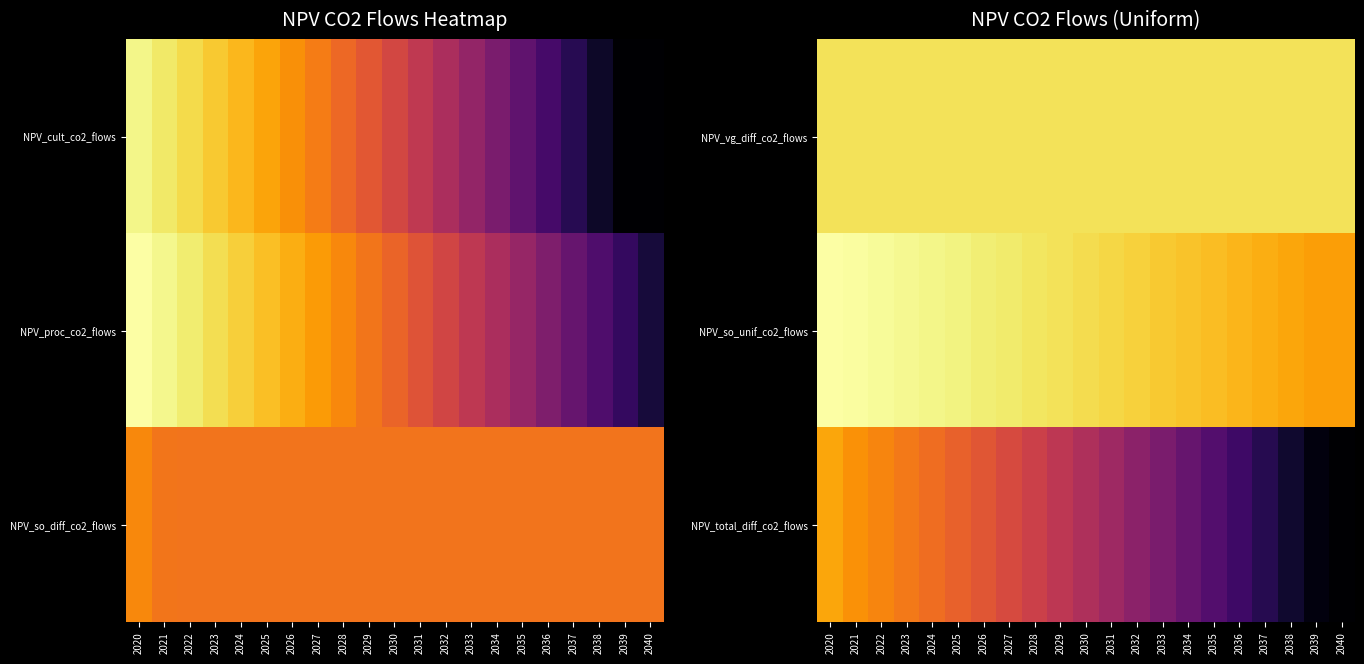

What is the total value across all series at 2037?

-5493.5